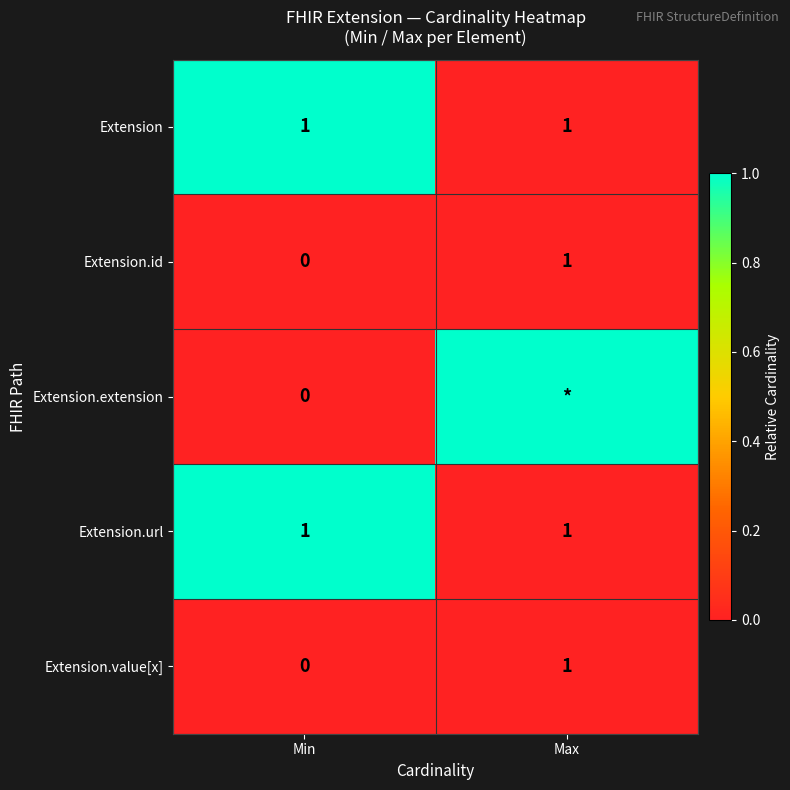

List the labels in order of Extension.id value, smallest first.

Min, Max